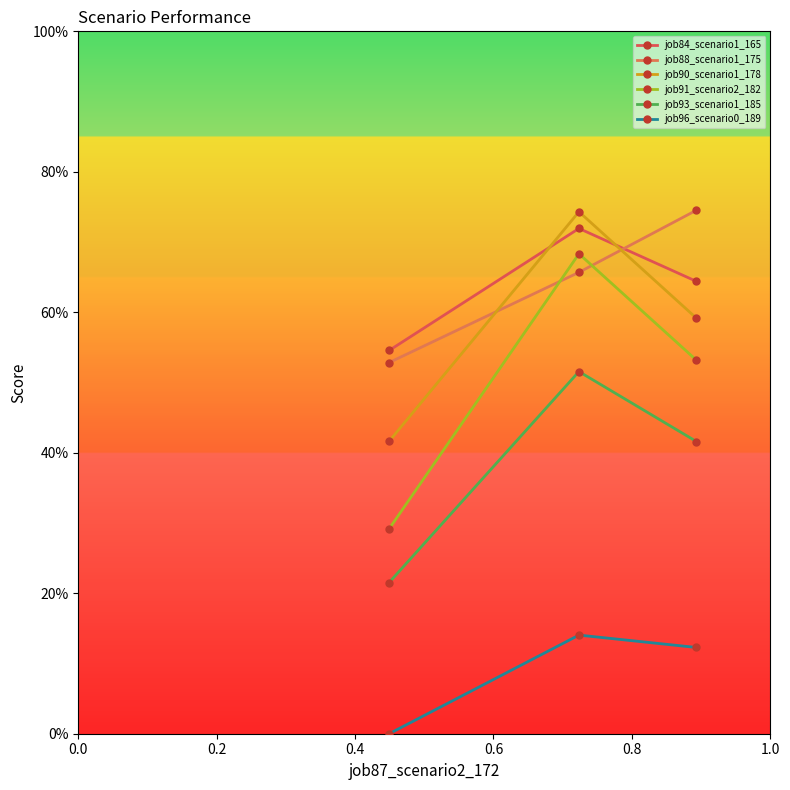

Which series has the largest range (max minus min)?

job91_scenario2_182